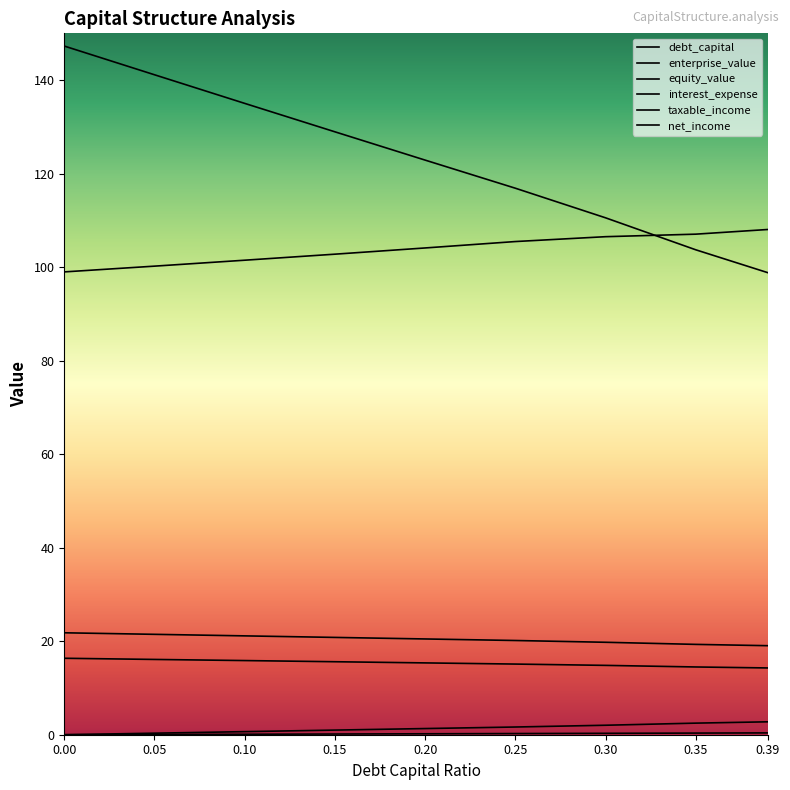

True or false: enterprise_value and equity_value intersect in this chart.

True